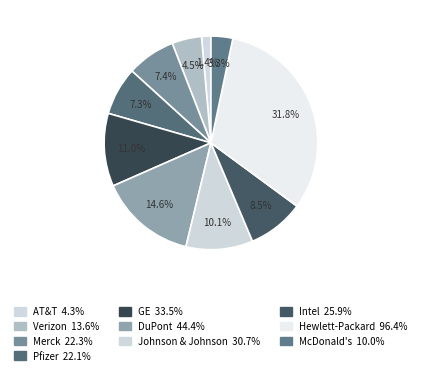

True or false: Johnson & Johnson accounts for 17% of the total.

False